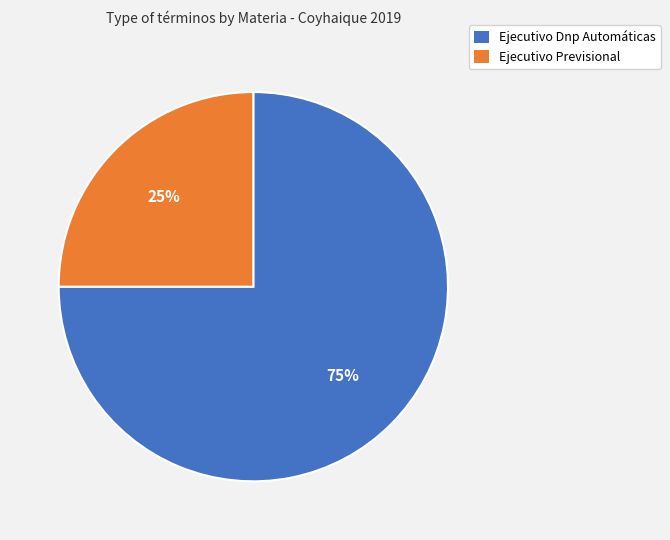

True or false: Ejecutivo Previsional accounts for 17% of the total.

False